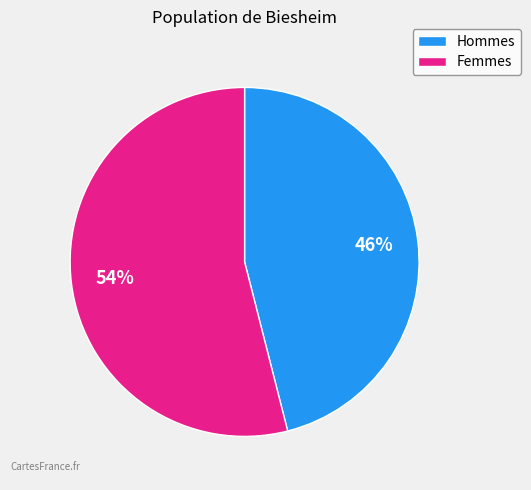

Is there a majority slice in this chart?

Yes